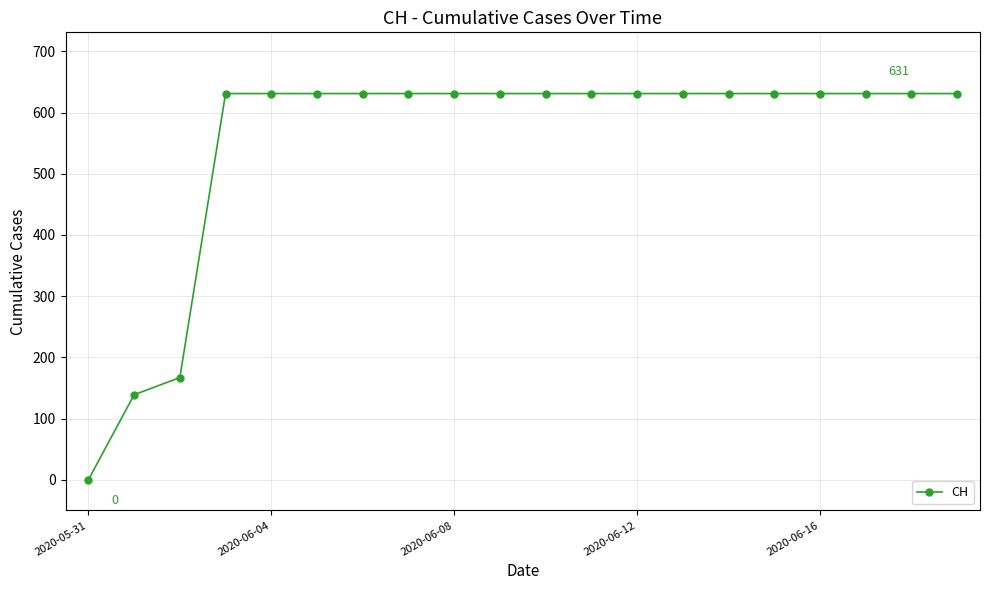

What is the maximum value shown in the chart?

631